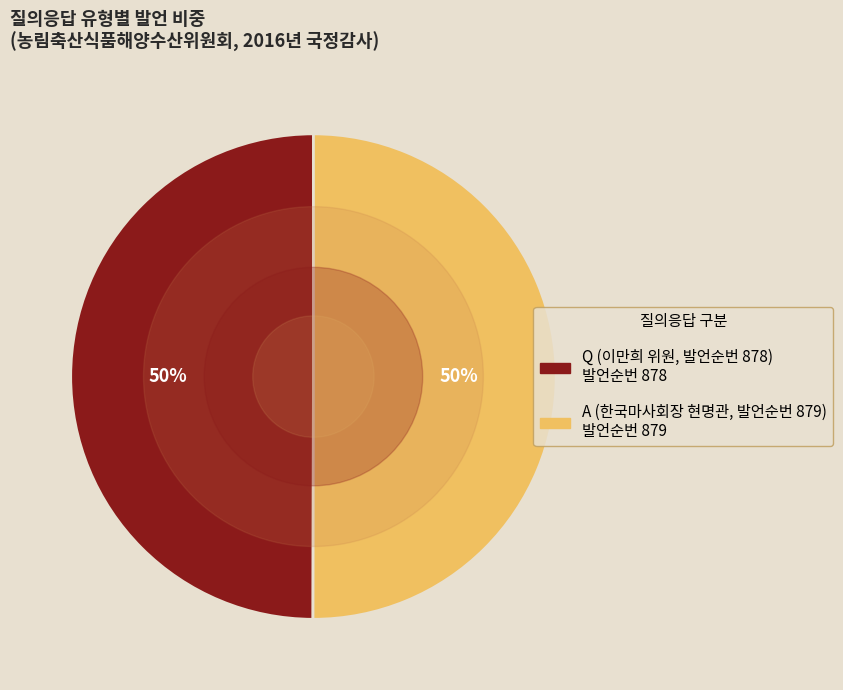

Is the sum of Q (이만희 위원, 발언순번 878) and A (한국마사회장 현명관, 발언순번 879) greater than half?

Yes